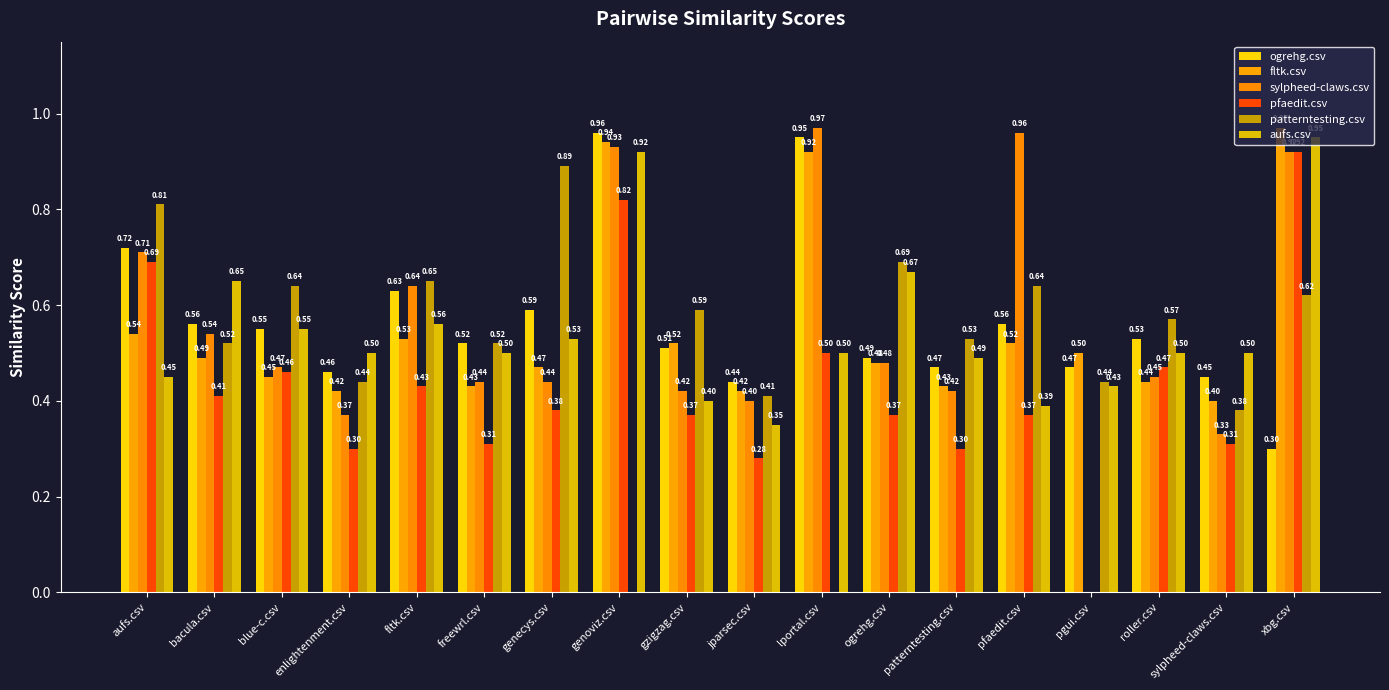

Reading left to right, extract all data points from this chart.

ogrehg.csv: aufs.csv=0.7	bacula.csv=0.6	blue-c.csv=0.6	enlightenment.csv=0.5	fltk.csv=0.6	freewrl.csv=0.5	genecys.csv=0.6	genoviz.csv=1.0	gzigzag.csv=0.5	jparsec.csv=0.4	lportal.csv=0.9	ogrehg.csv=0.5	patterntesting.csv=0.5	pfaedit.csv=0.6	pgui.csv=0.5	roller.csv=0.5	sylpheed-claws.csv=0.5	xbg.csv=0.3
fltk.csv: aufs.csv=0.5	bacula.csv=0.5	blue-c.csv=0.5	enlightenment.csv=0.4	fltk.csv=0.5	freewrl.csv=0.4	genecys.csv=0.5	genoviz.csv=0.9	gzigzag.csv=0.5	jparsec.csv=0.4	lportal.csv=0.9	ogrehg.csv=0.5	patterntesting.csv=0.4	pfaedit.csv=0.5	pgui.csv=0.5	roller.csv=0.4	sylpheed-claws.csv=0.4	xbg.csv=1.0
sylpheed-claws.csv: aufs.csv=0.7	bacula.csv=0.5	blue-c.csv=0.5	enlightenment.csv=0.4	fltk.csv=0.6	freewrl.csv=0.4	genecys.csv=0.4	genoviz.csv=0.9	gzigzag.csv=0.4	jparsec.csv=0.4	lportal.csv=1.0	ogrehg.csv=0.5	patterntesting.csv=0.4	pfaedit.csv=1.0	pgui.csv=0.0	roller.csv=0.5	sylpheed-claws.csv=0.3	xbg.csv=0.9
pfaedit.csv: aufs.csv=0.7	bacula.csv=0.4	blue-c.csv=0.5	enlightenment.csv=0.3	fltk.csv=0.4	freewrl.csv=0.3	genecys.csv=0.4	genoviz.csv=0.8	gzigzag.csv=0.4	jparsec.csv=0.3	lportal.csv=0.5	ogrehg.csv=0.4	patterntesting.csv=0.3	pfaedit.csv=0.4	pgui.csv=0.0	roller.csv=0.5	sylpheed-claws.csv=0.3	xbg.csv=0.9
patterntesting.csv: aufs.csv=0.8	bacula.csv=0.5	blue-c.csv=0.6	enlightenment.csv=0.4	fltk.csv=0.7	freewrl.csv=0.5	genecys.csv=0.9	genoviz.csv=0.0	gzigzag.csv=0.6	jparsec.csv=0.4	lportal.csv=0.0	ogrehg.csv=0.7	patterntesting.csv=0.5	pfaedit.csv=0.6	pgui.csv=0.4	roller.csv=0.6	sylpheed-claws.csv=0.4	xbg.csv=0.6
aufs.csv: aufs.csv=0.5	bacula.csv=0.7	blue-c.csv=0.6	enlightenment.csv=0.5	fltk.csv=0.6	freewrl.csv=0.5	genecys.csv=0.5	genoviz.csv=0.9	gzigzag.csv=0.4	jparsec.csv=0.3	lportal.csv=0.5	ogrehg.csv=0.7	patterntesting.csv=0.5	pfaedit.csv=0.4	pgui.csv=0.4	roller.csv=0.5	sylpheed-claws.csv=0.5	xbg.csv=0.9